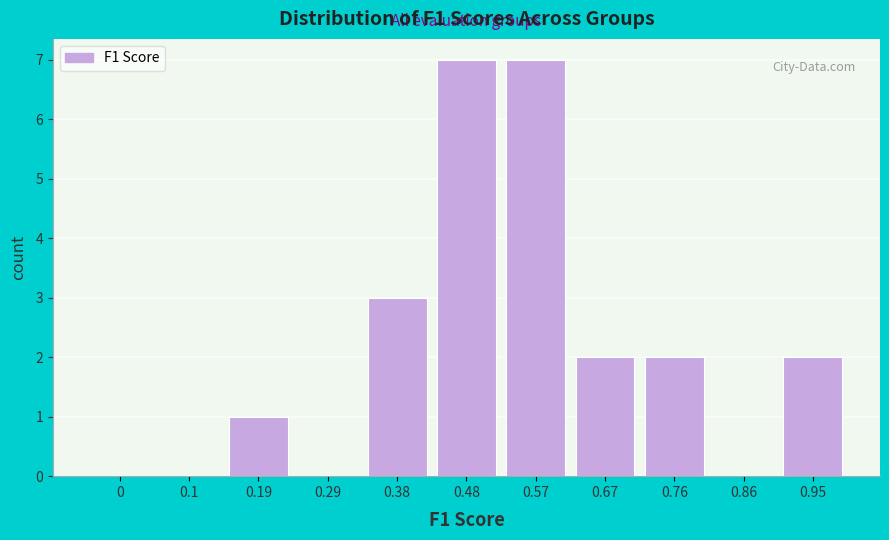

Reading right to left, transcribe all the data shown in this chart.

0.95=2	0.86=0	0.76=2	0.67=2	0.57=7	0.48=7	0.38=3	0.29=0	0.19=1	0.1=0	0=0